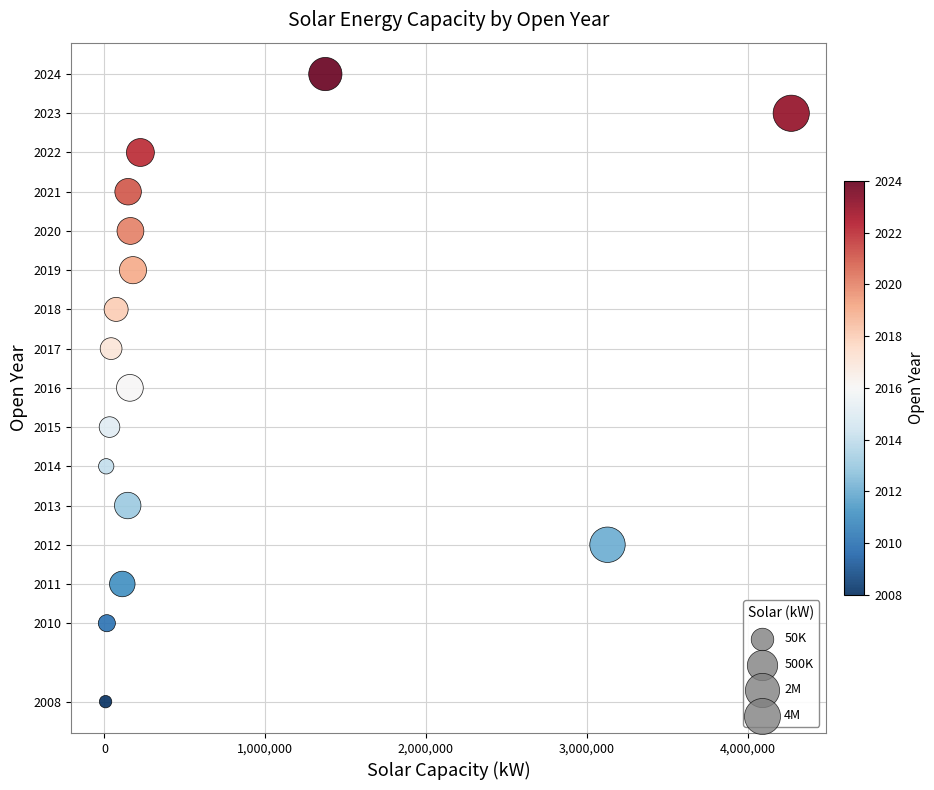

What is the range of X values (max minus min)?

4264835